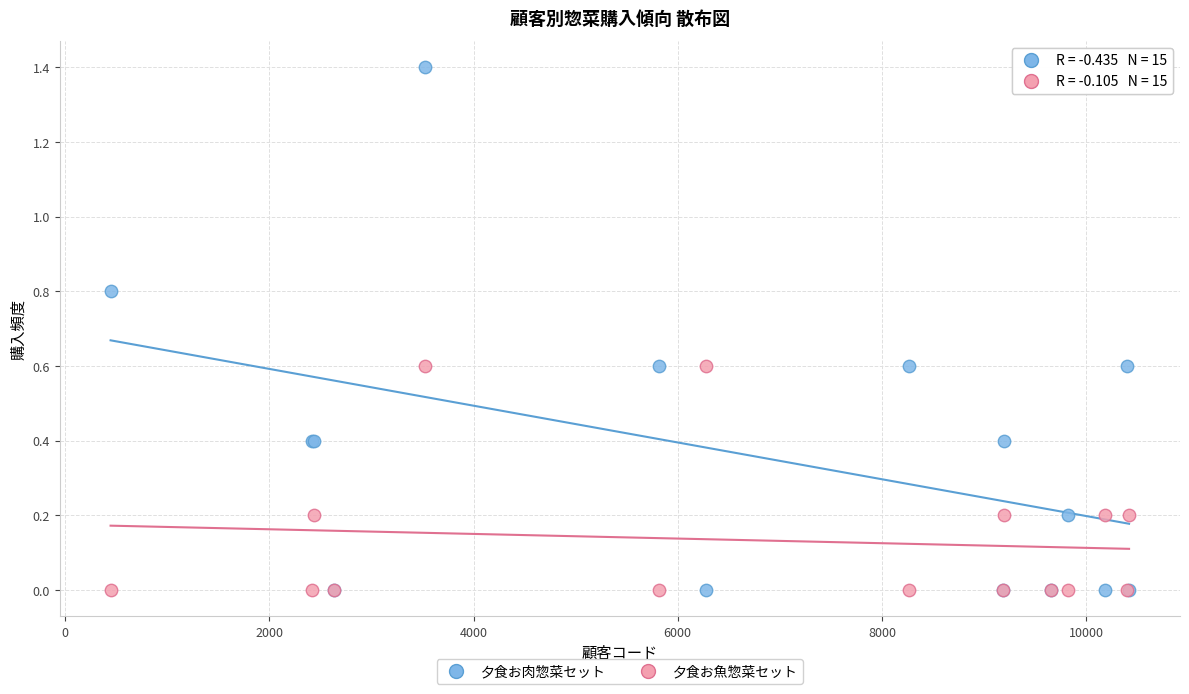

What are all the series names shown in the legend?

夕食お肉惣菜セット, 夕食お魚惣菜セット